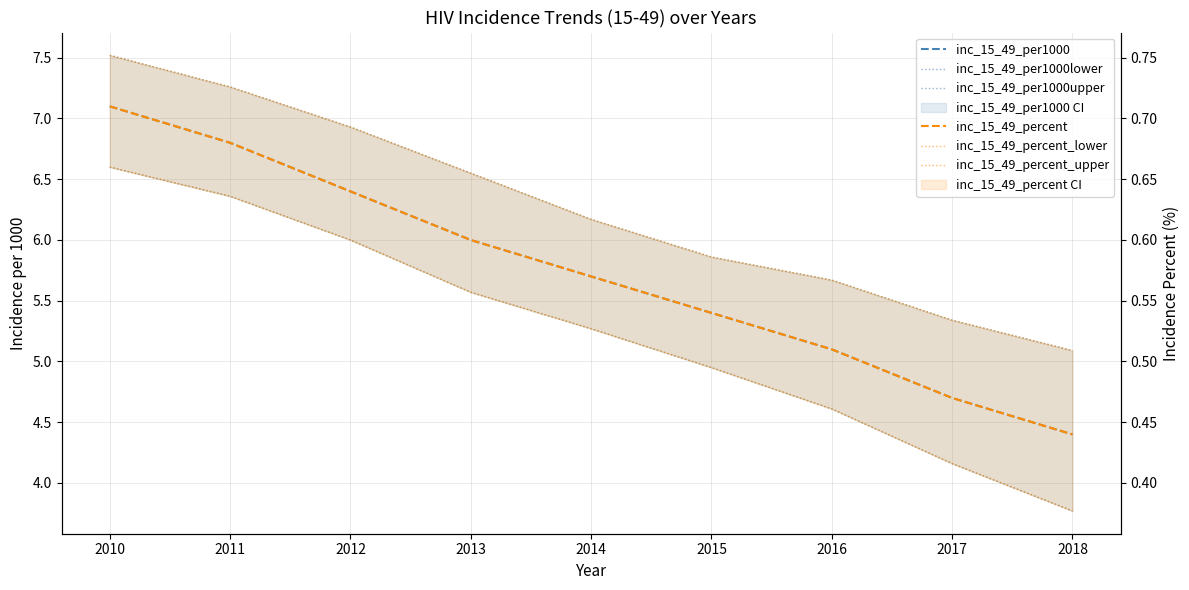

True or false: inc_15_49_percent has more than 0 points higher than both neighbors.

False